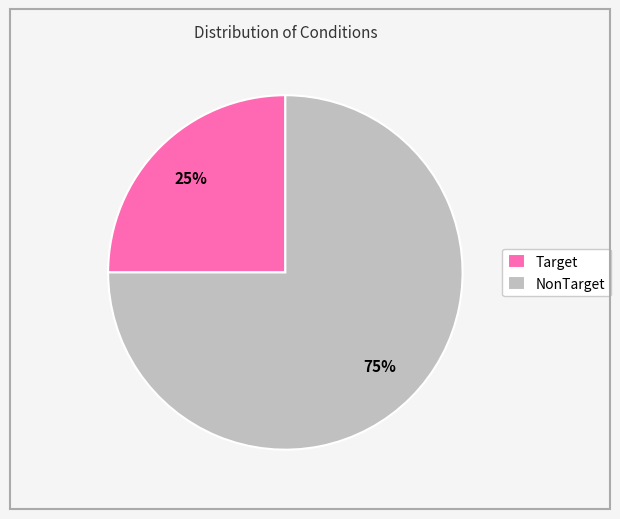

What is the ratio of the value at NonTarget to the value at Target?

3.0